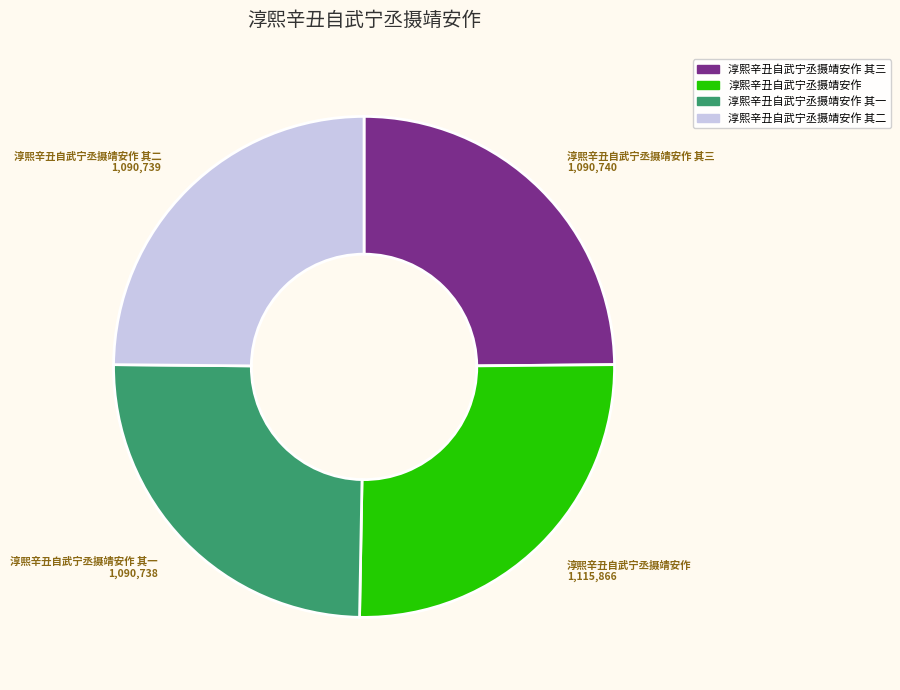

The 淳熙辛丑自武宁丞摄靖安作 其一 slice represents 32% of the pie. True or false?

False